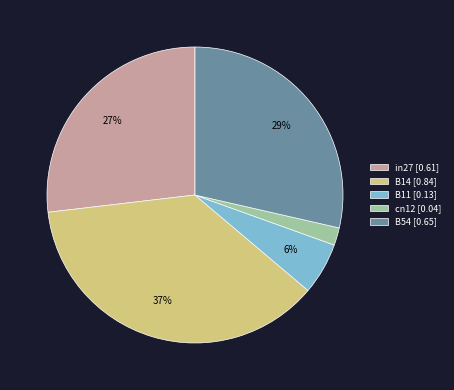

What is the largest slice in the pie chart?

B14